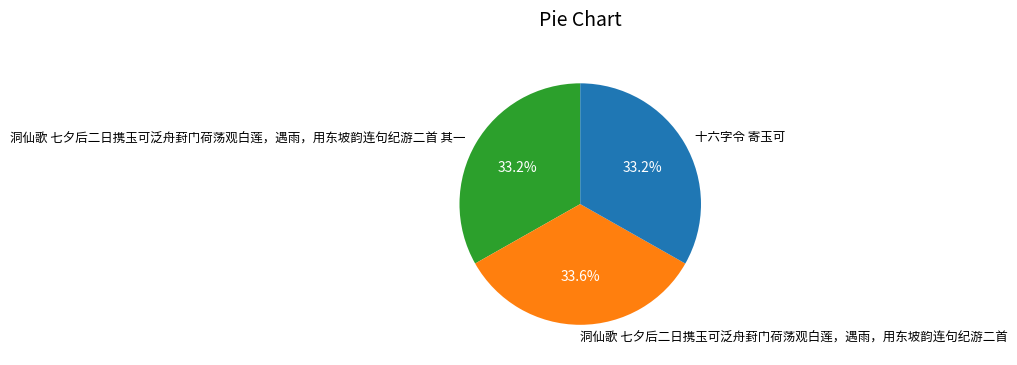

How many slices are in this pie chart?

3